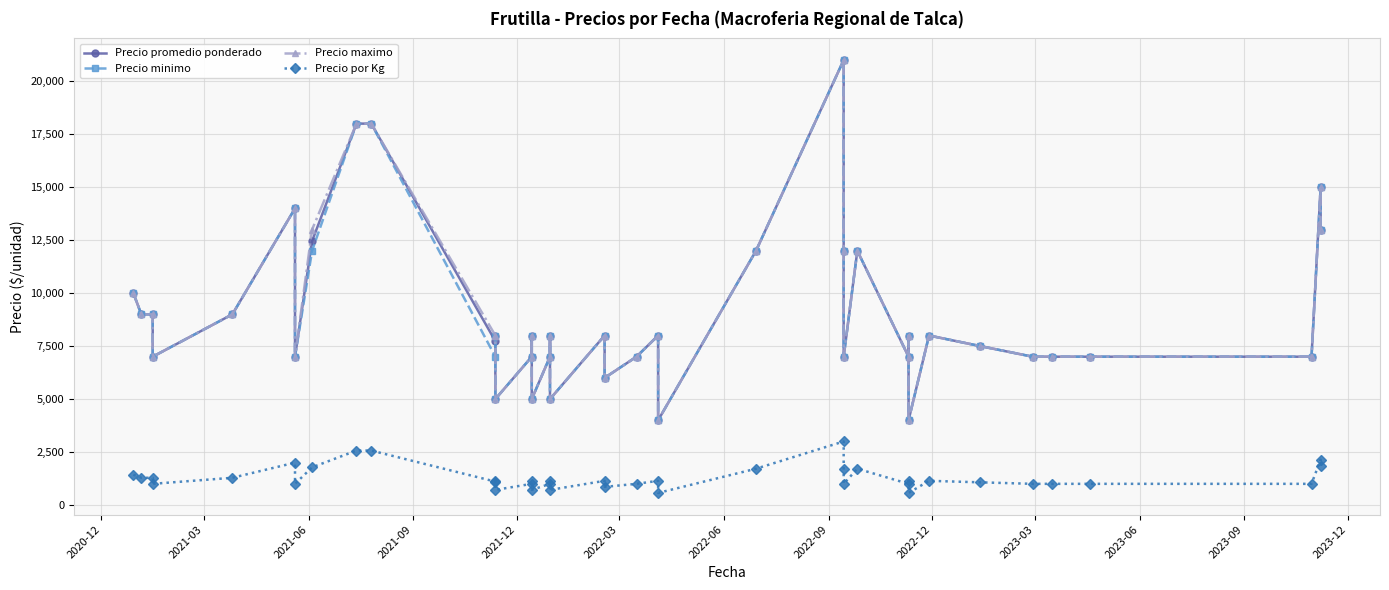

True or false: Precio por Kg and Precio promedio ponderado intersect in this chart.

False